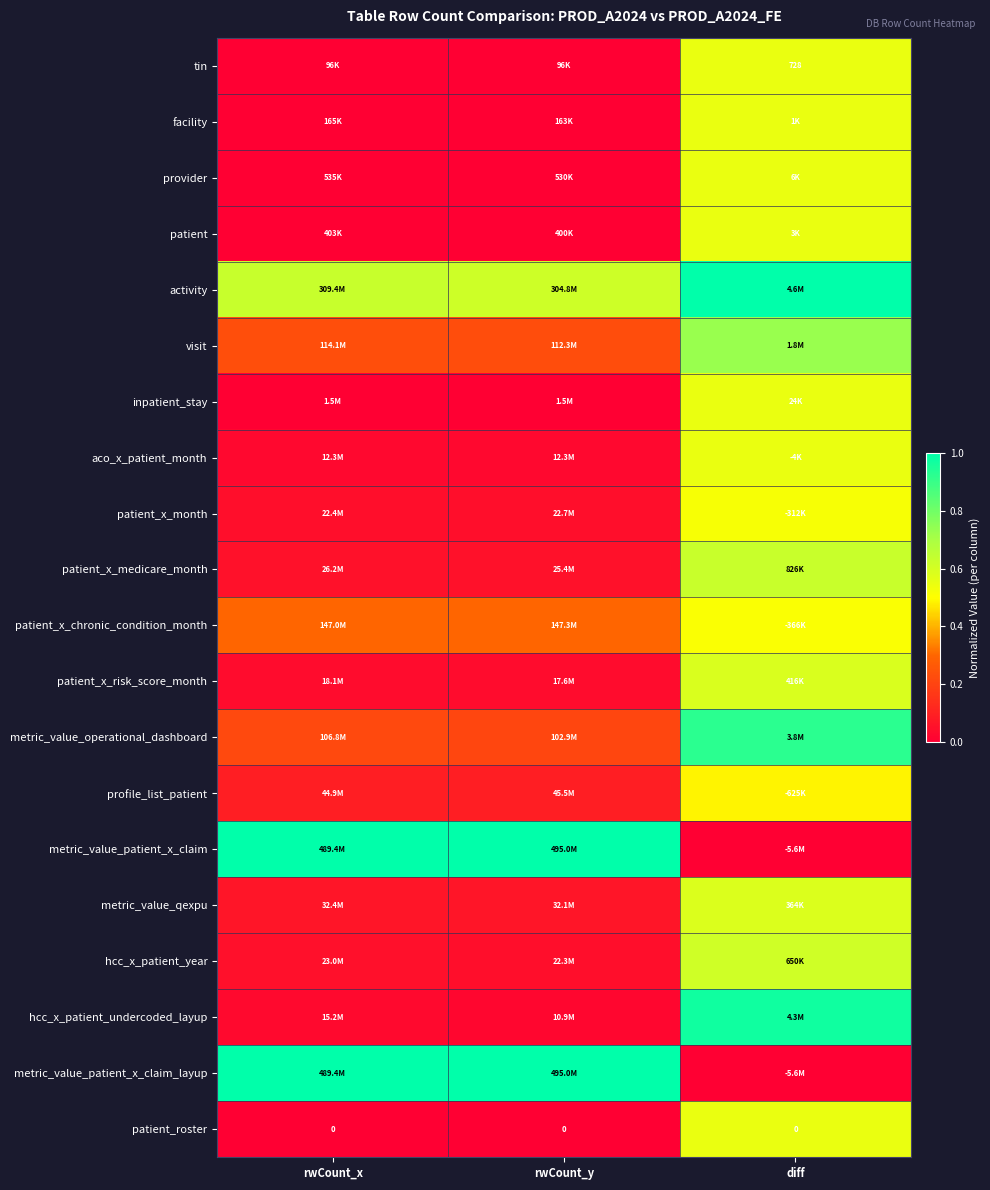

The value of metric_value_operational_dashboard at rwCount_x is 0.3. True or false?

False